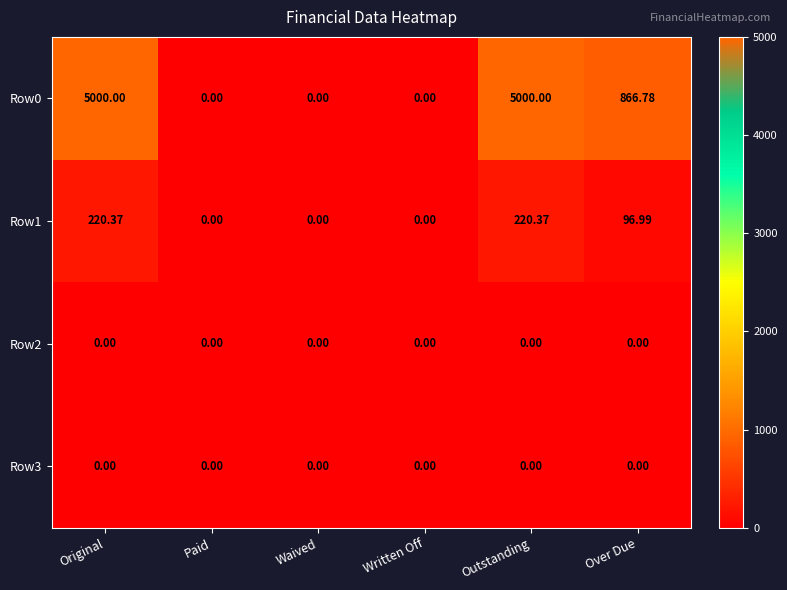

Where does the Row1 series first go above 96?

Original